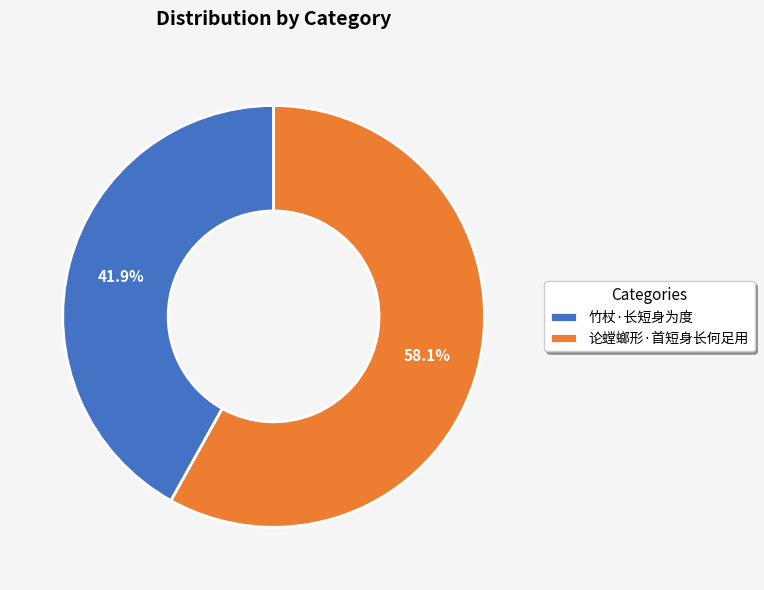

To the nearest percent, what is the combined percentage of 竹杖·长短身为度 and 论螳螂形·首短身长何足用?

100%